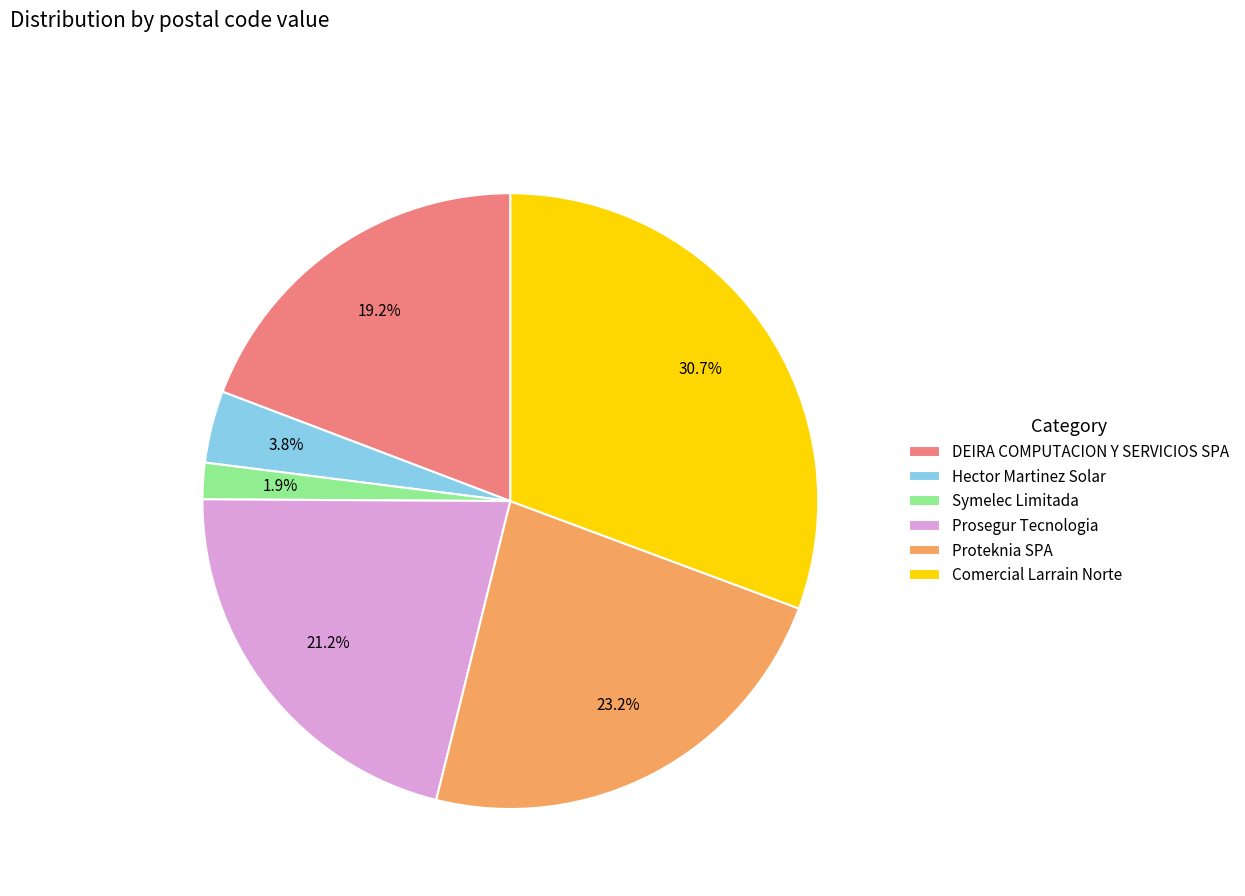

What is the largest slice in the pie chart?

Comercial Larrain Norte